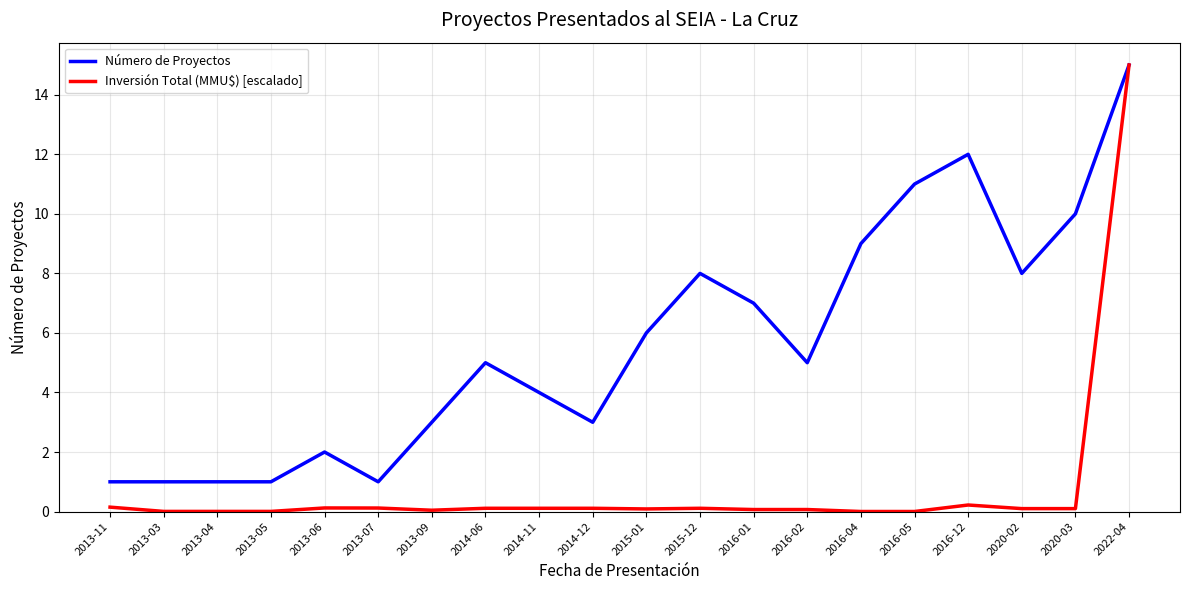

True or false: Inversión Total (MMU$) [escalado] has a value of 0.1 at 2014-12.

True